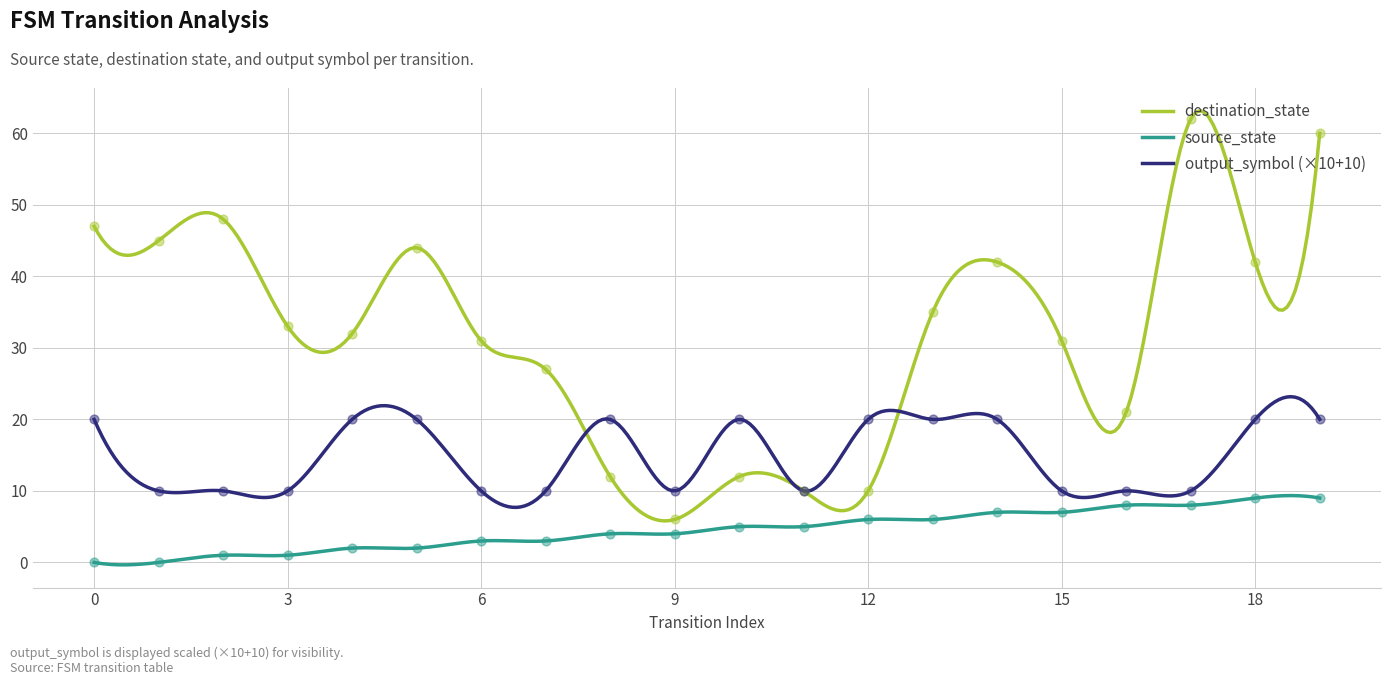

What is the total value across all series at 10?

37